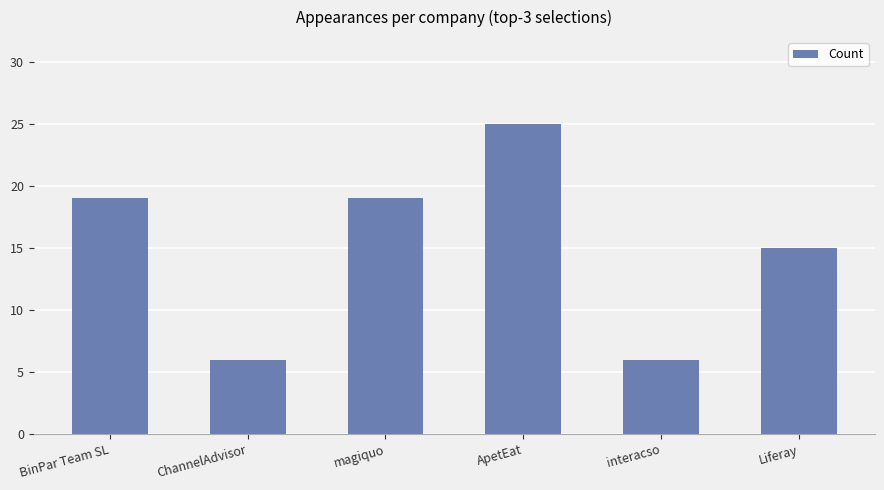

True or false: the data shows 25 at magiquo.

False